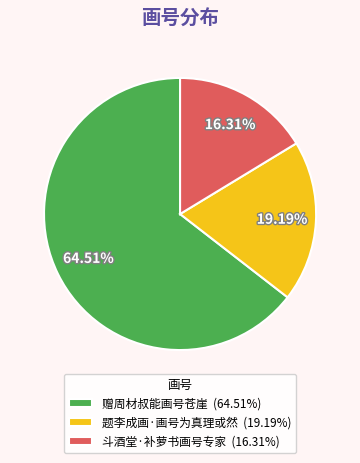

Approximately how many times larger is the value at 赠周材叔能画号苍崖 compared to 斗酒堂·补萝书画号专家?

4.0